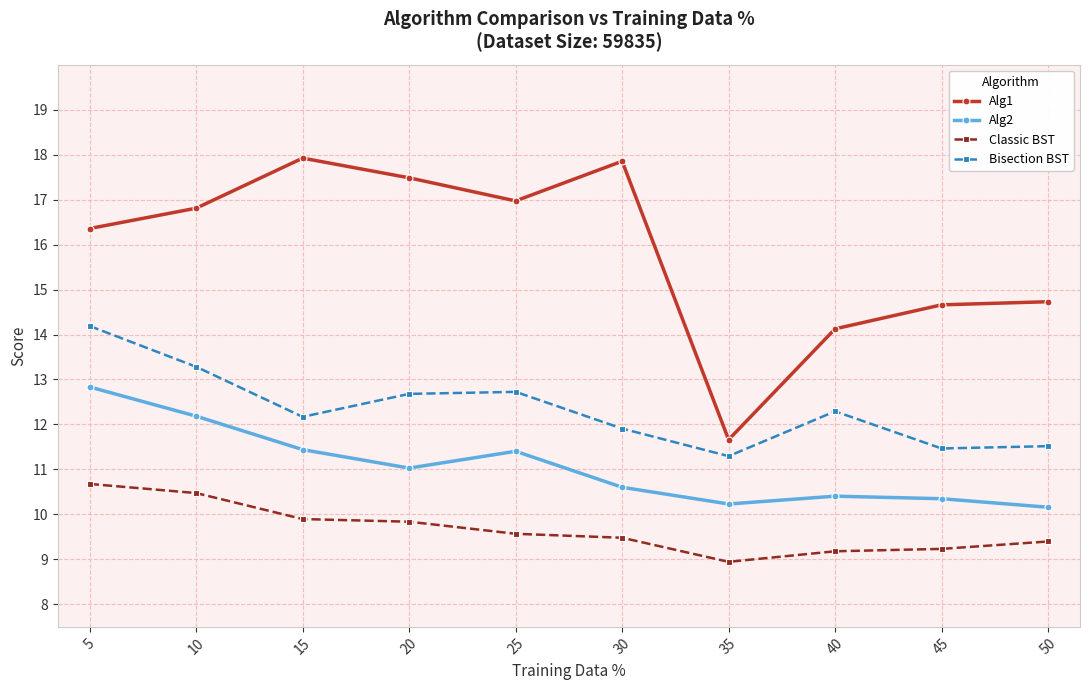

At 40, list the series in order from smallest to largest.

Classic BST, Alg2, Bisection BST, Alg1